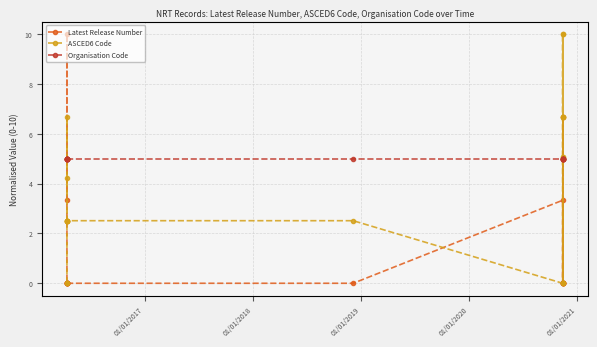

Is the value of Latest Release Number at 01/01/2021 greater than the value of Organisation Code at 01/01/2017?

No